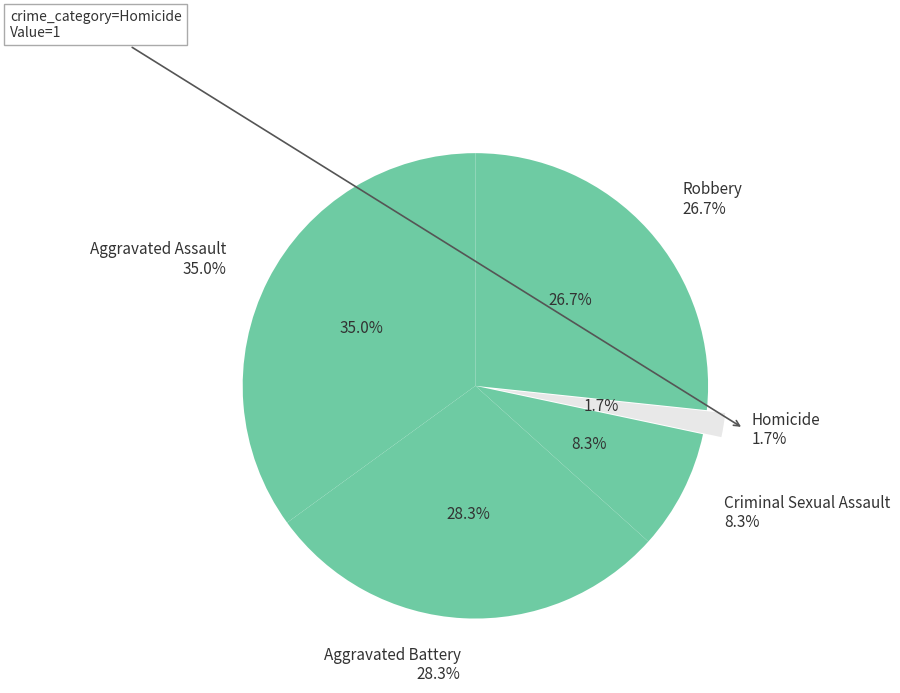

Is Aggravated Battery the majority of the pie?

No